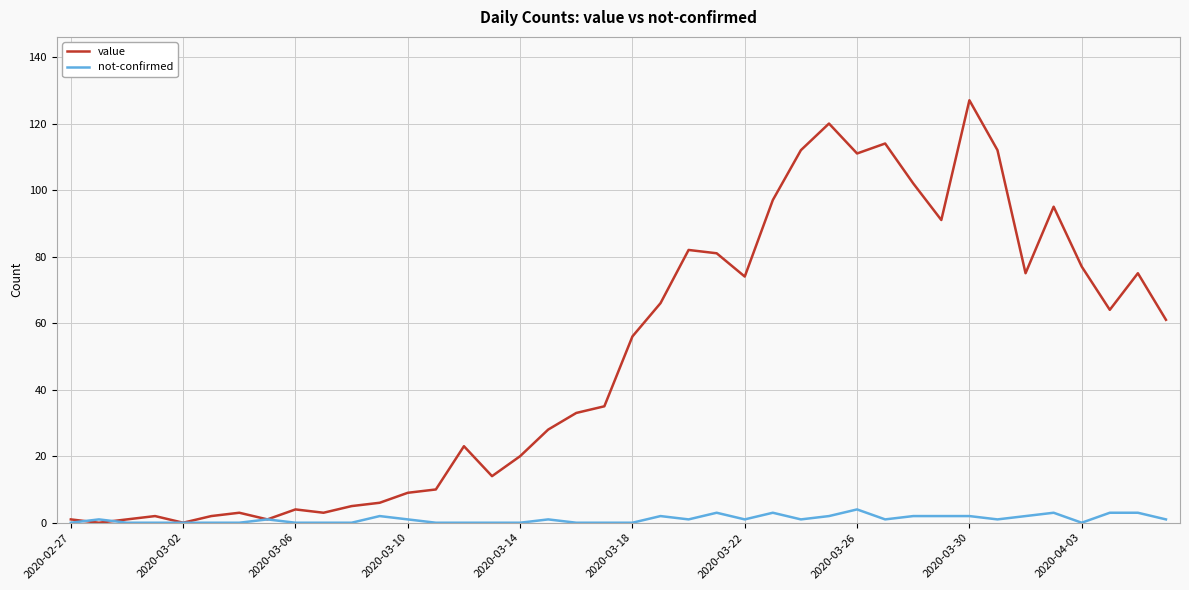

What is the maximum value for value?

127